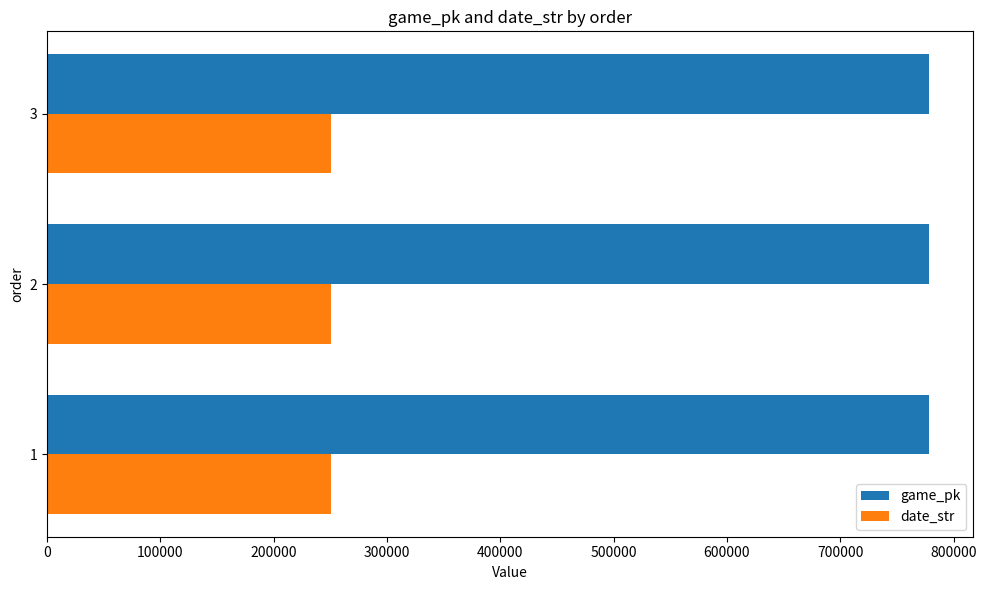

What is the spread (max minus min) of values at 3?

528063